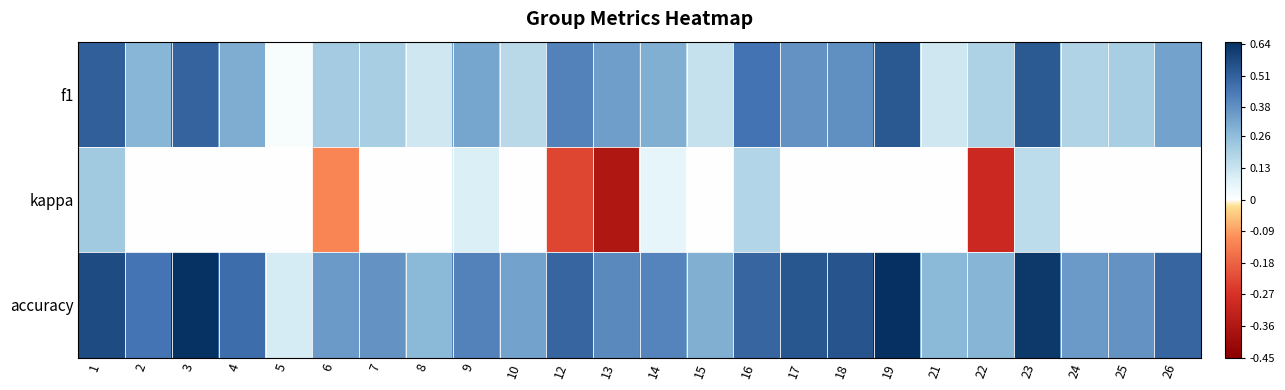

What is the maximum value shown in the chart?

0.7